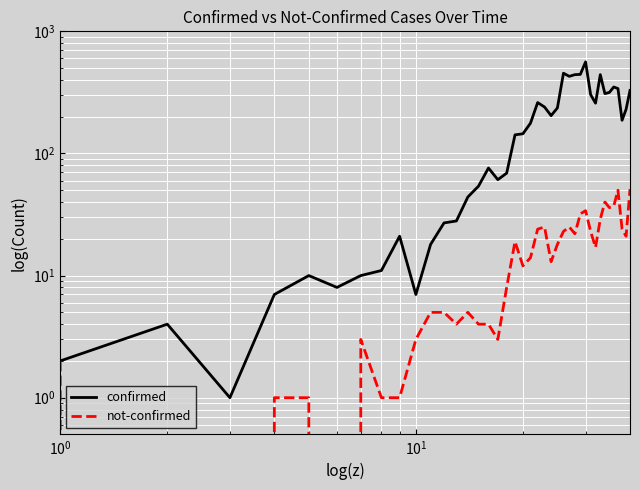

Reading left to right, what are all the values shown in this chart?

confirmed: 2	4	1	7	10	8	10	11	21	7	18	27	28	44	54	76	61	69	142	145	177	261	240	204	236	454	428	442	444	562	303	258	442	309	316	350	340	187	230	328
not-confirmed: 2	0	0	1	1	0	3	1	1	3	5	5	4	5	4	4	3	8	19	12	14	24	25	13	18	23	25	22	32	34	23	17	29	40	36	37	50	24	21	51